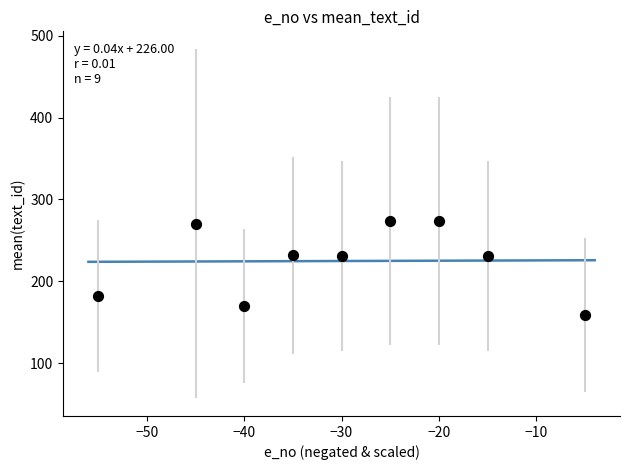

What is the average Y value?

224.9